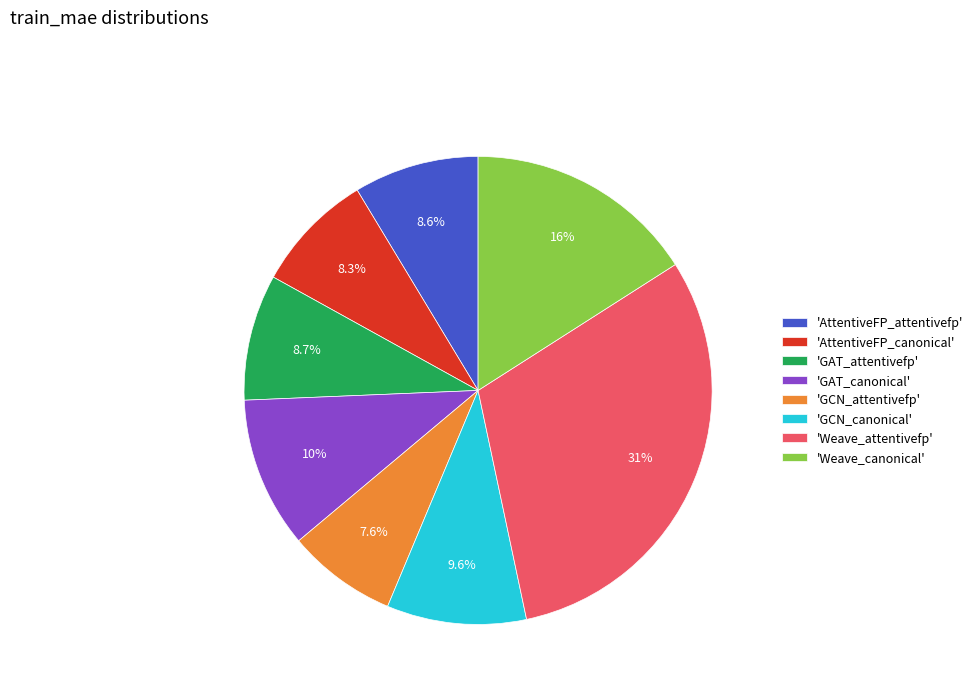

Between 'AttentiveFP_attentivefp' and 'Weave_canonical', which is larger?

'Weave_canonical'